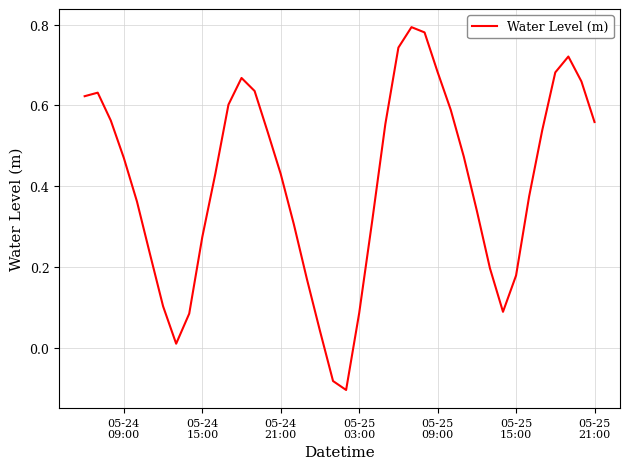

What is the difference between the maximum and minimum values?

0.9